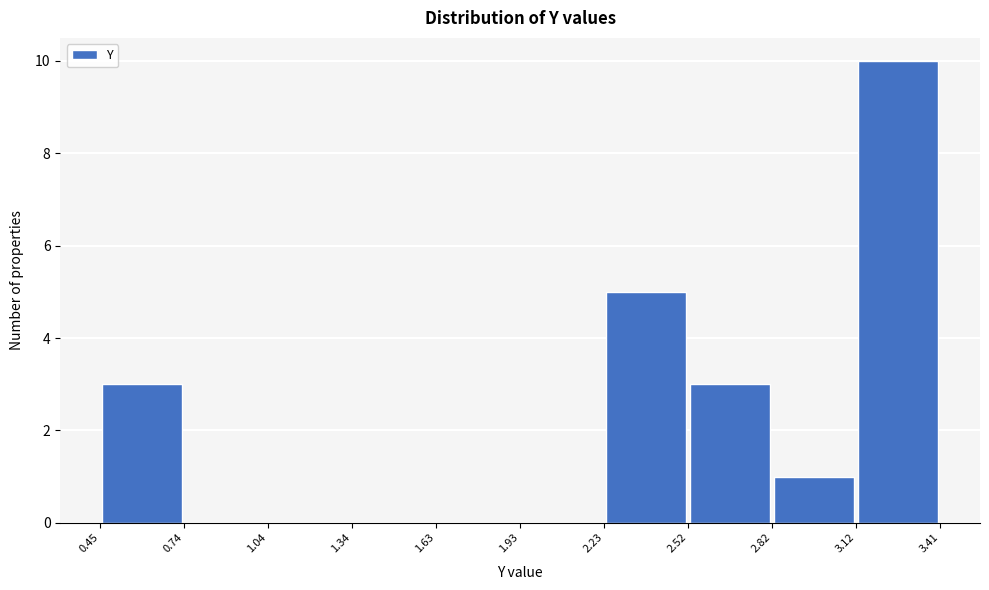

Reading left to right, list every bar in this chart as the range it spans on the x-axis followed by its height. The values are not printed on the chart, so give them approximately, as read against the axis.

0.45 to 0.74: 3
0.74 to 1.04: 0
1.04 to 1.34: 0
1.34 to 1.63: 0
1.63 to 1.93: 0
1.93 to 2.23: 0
2.23 to 2.52: 5
2.52 to 2.82: 3
2.82 to 3.12: 1
3.12 to 3.41: 10